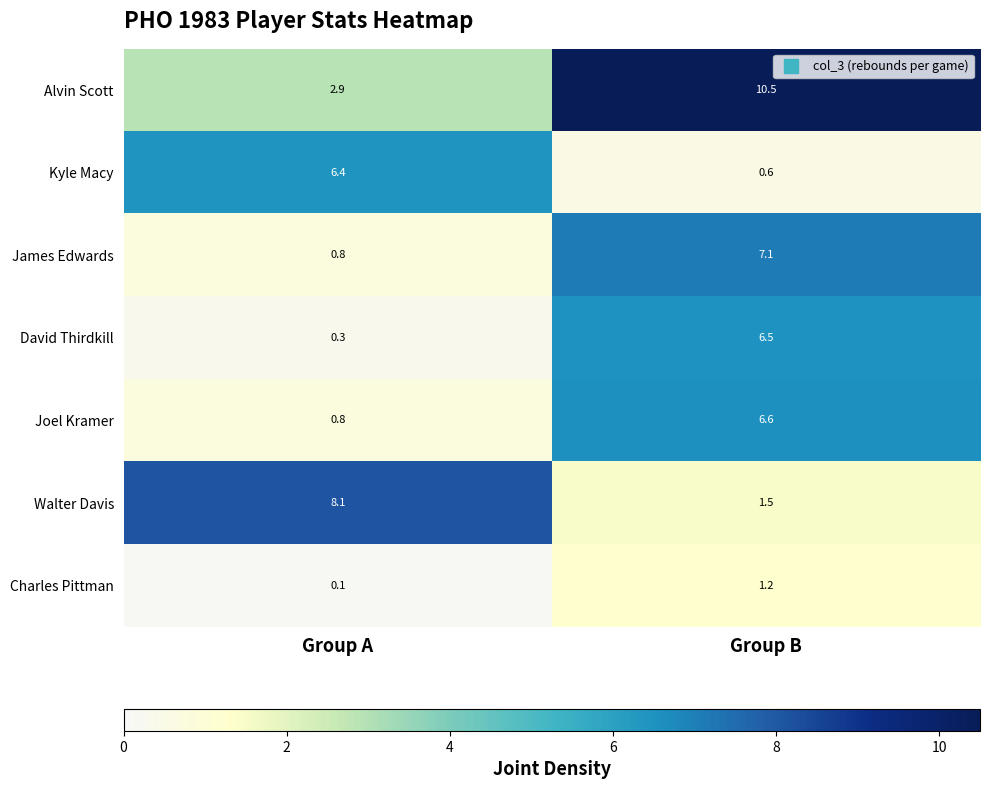

True or false: Joel Kramer has a value of 3.5 at Group B.

False